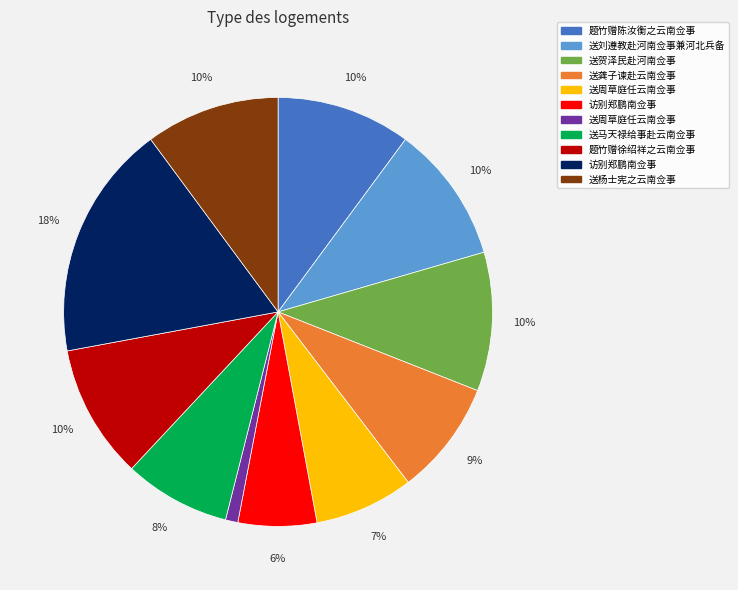

How many slices are in this pie chart?

11